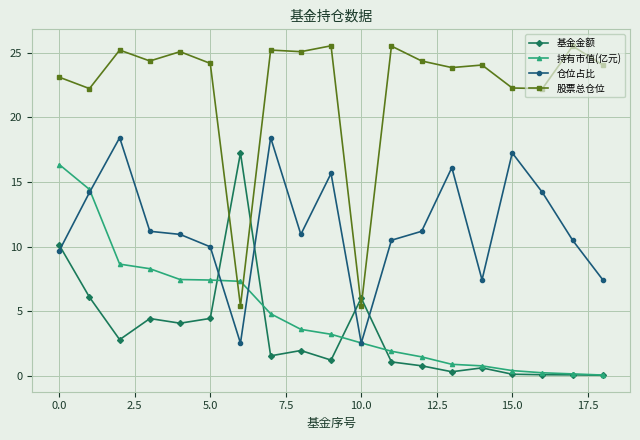

Does the chart have visible grid lines?

Yes